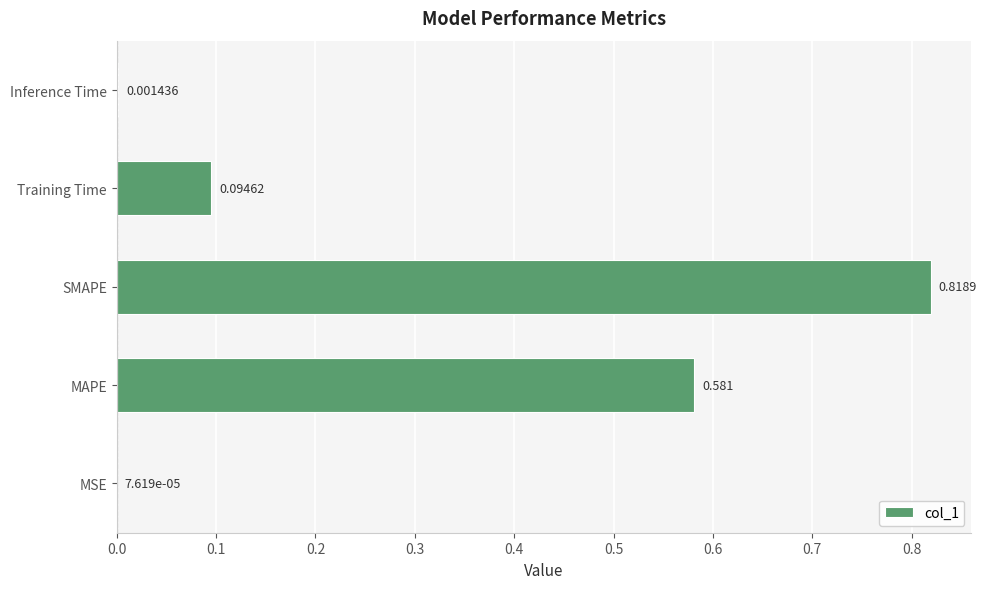

Between Inference Time and SMAPE, which is larger?

SMAPE